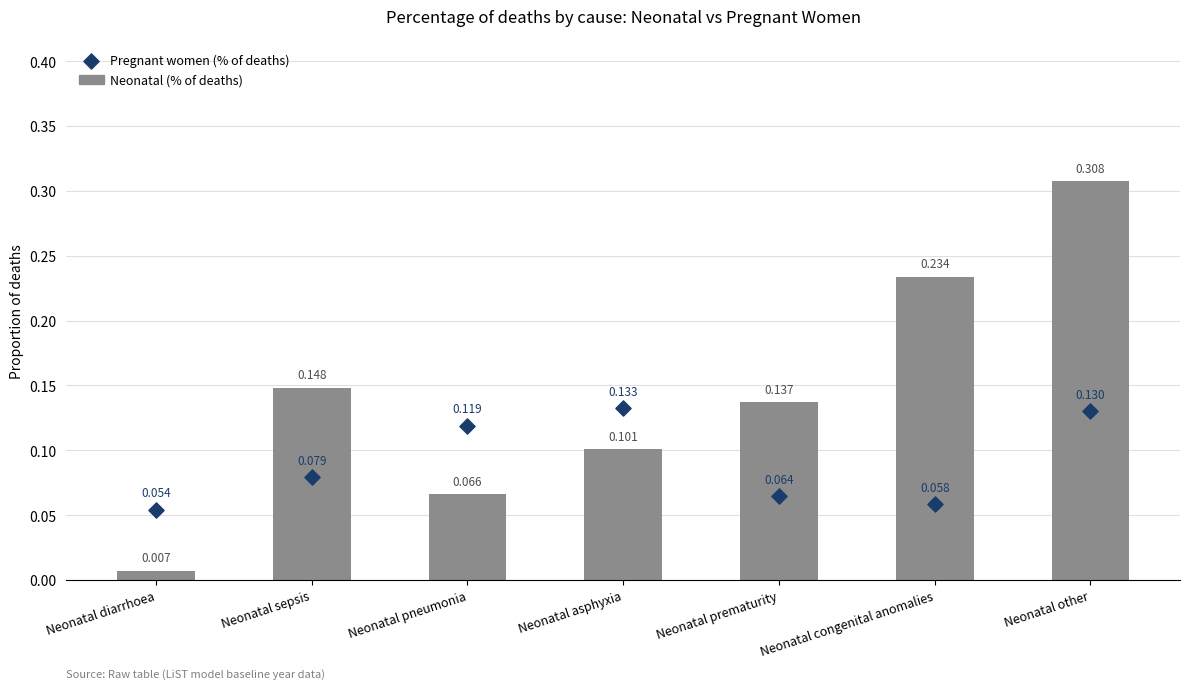

What are all the series names shown in the legend?

Neonatal (% of deaths), Pregnant women (% of deaths)